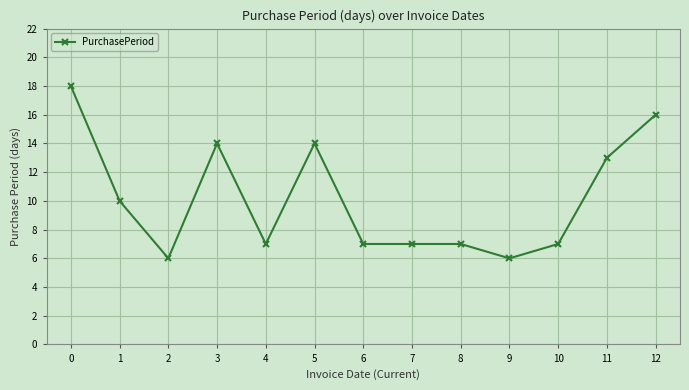

What is the difference between the values at 7 and 9?

1